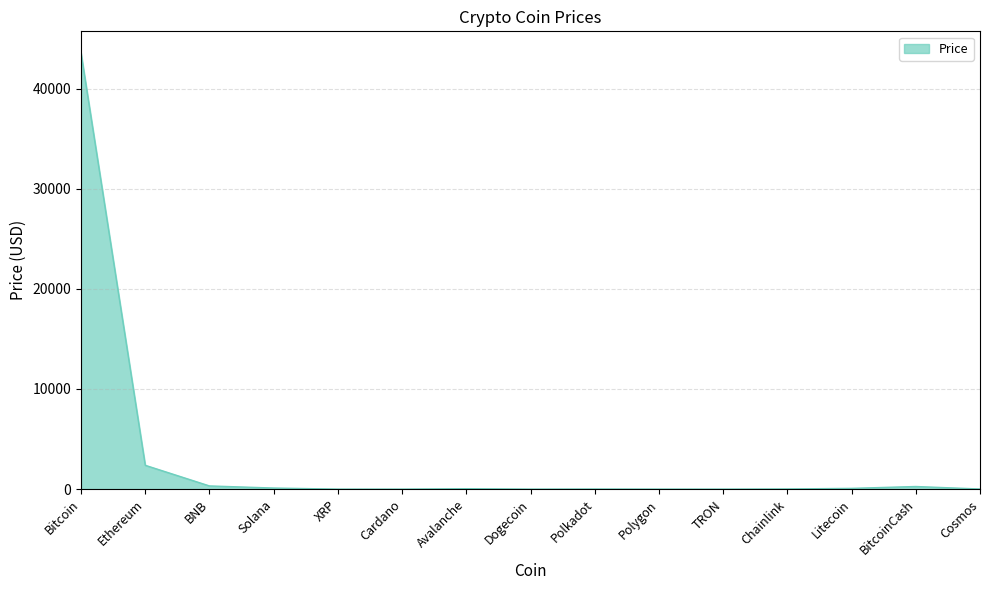

Which has a higher value, Ethereum or TRON?

Ethereum